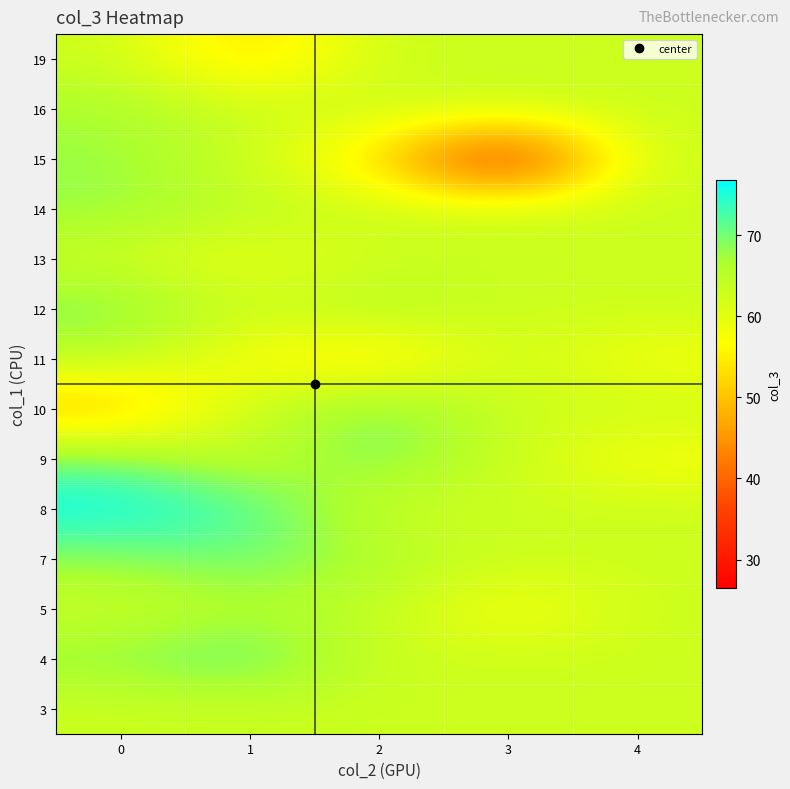

Reading left to right, list all the values displayed in this chart.

3: 0=62.9	1=63.5	2=62.9	3=62.9	4=62.9
4: 0=68.6	1=72.0	2=62.9	3=62.9	4=62.9
5: 0=62.9	1=66.1	2=64.3	3=56.3	4=62.9
7: 0=68.1	1=70.6	2=66.3	3=62.9	4=62.9
8: 0=76.8	1=72.9	2=62.9	3=62.9	4=62.9
9: 0=70.4	1=63.0	2=70.4	3=62.9	4=57.3
10: 0=48.3	1=63.3	2=70.8	3=62.9	4=62.9
11: 0=64.9	1=56.7	2=52.7	3=62.9	4=57.8
12: 0=69.7	1=62.9	2=65.9	3=62.9	4=62.9
13: 0=62.9	1=58.5	2=62.9	3=62.9	4=62.9
14: 0=68.1	1=64.6	2=62.9	3=62.9	4=62.9
15: 0=67.9	1=62.9	2=52.6	3=26.5	4=62.9
16: 0=67.0	1=62.9	2=62.9	3=62.9	4=62.9
19: 0=62.9	1=51.6	2=62.9	3=62.9	4=62.9